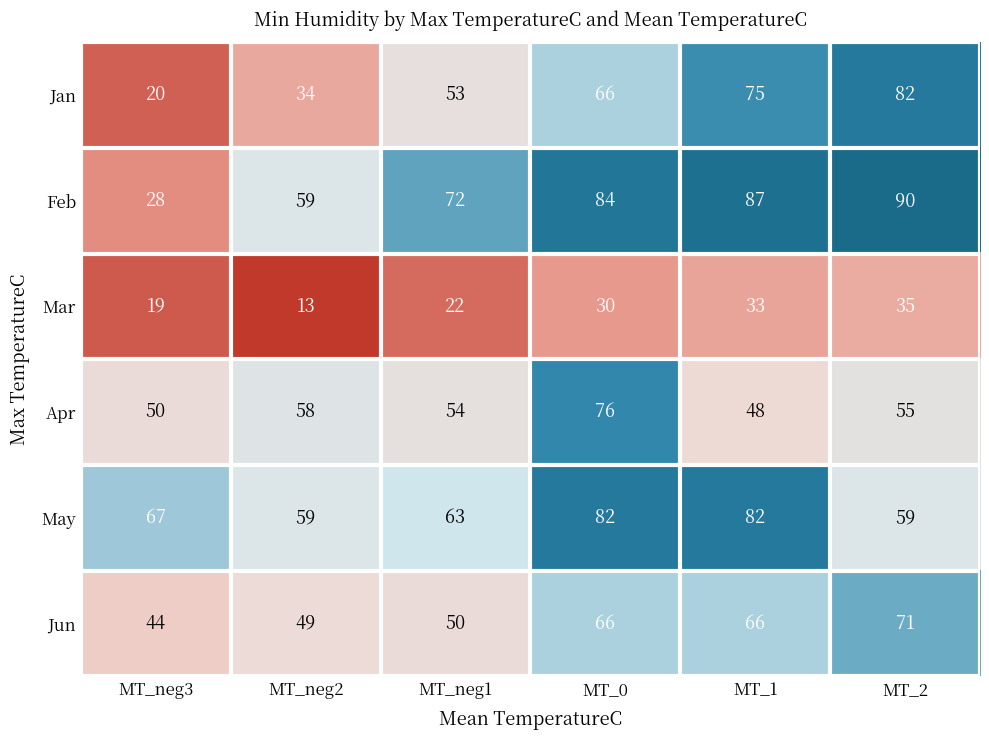

What is the total value across all series at MT_2?

392